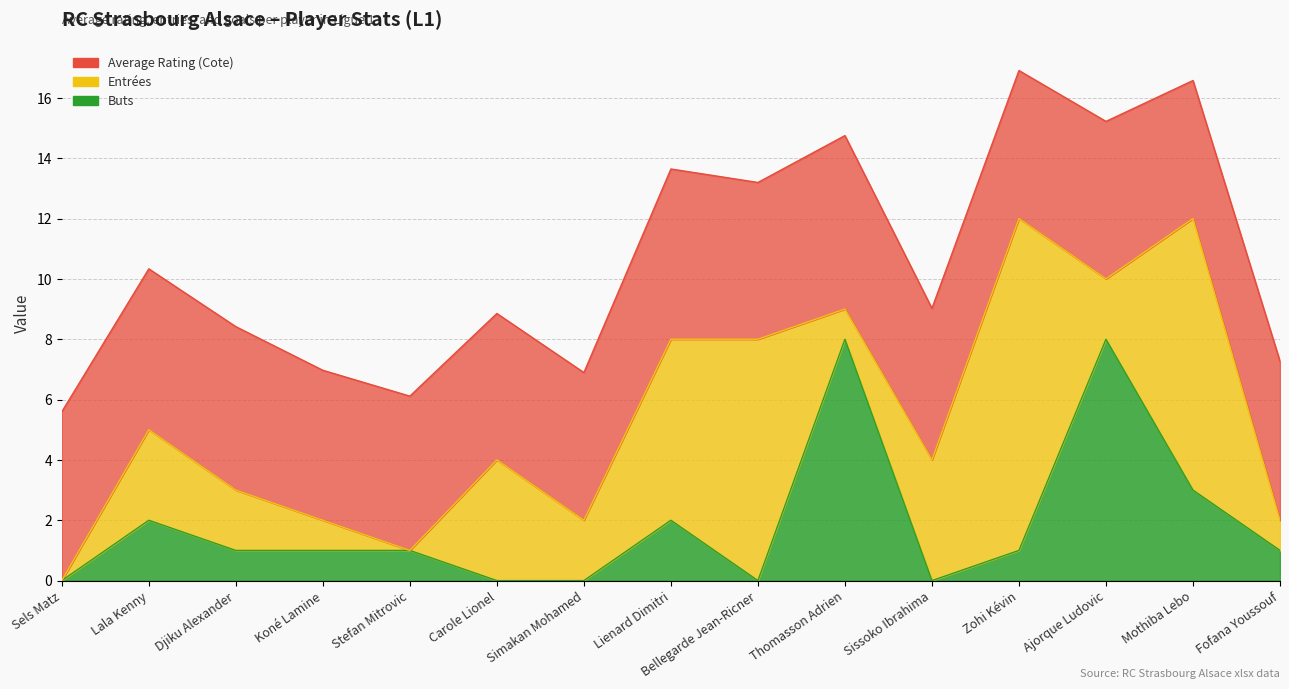

What is the difference between the maximum and minimum values in the Entrées series?

11.0